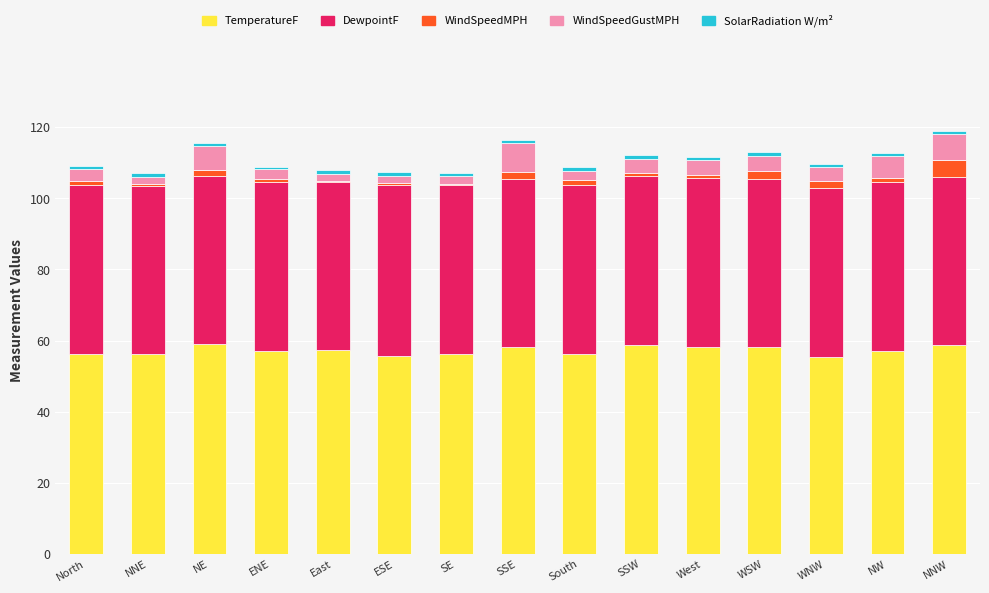

The value of TemperatureF at SSE is 91.7. True or false?

False